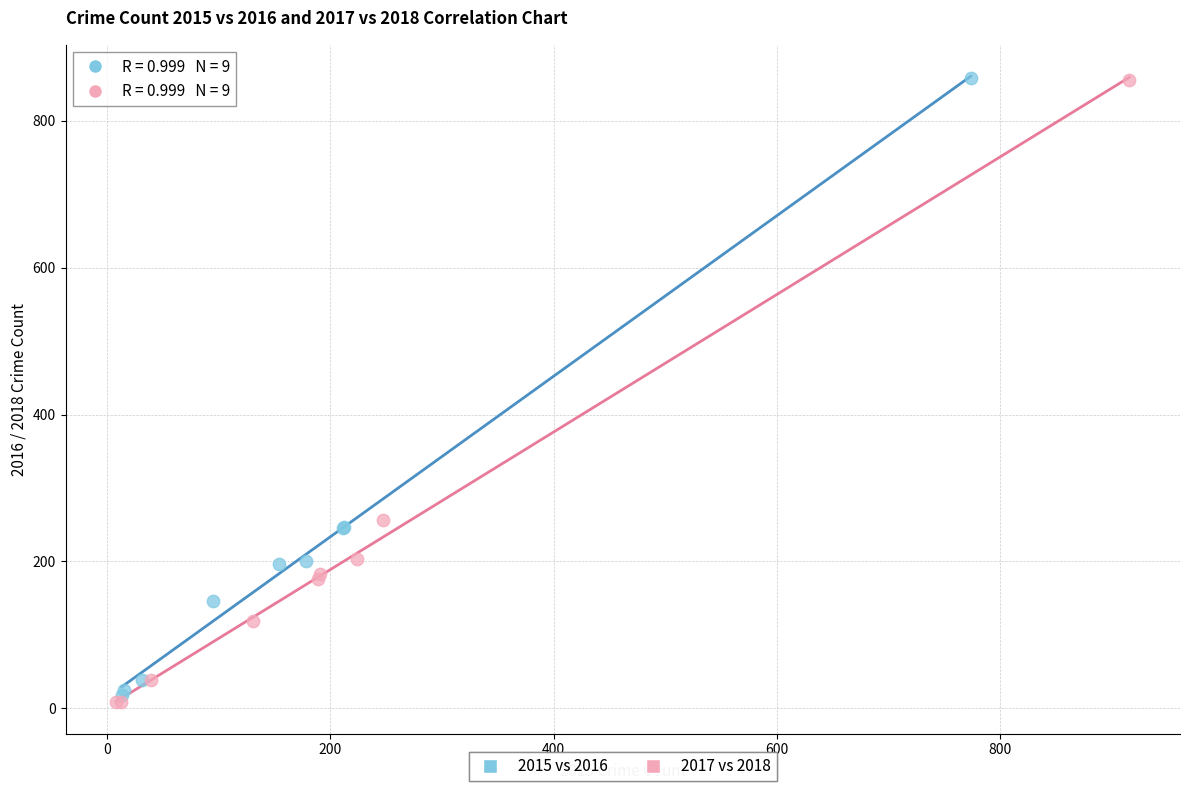

What are all the series names shown in the legend?

2015 vs 2016, 2017 vs 2018